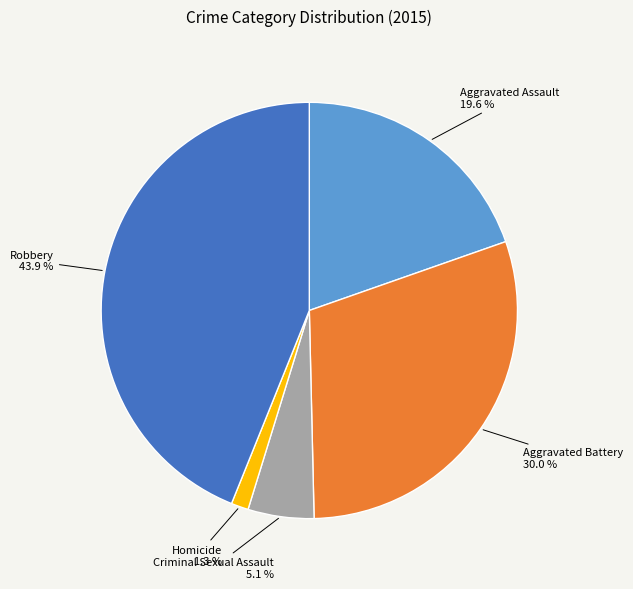

Which category has the smallest portion of the pie?

Homicide